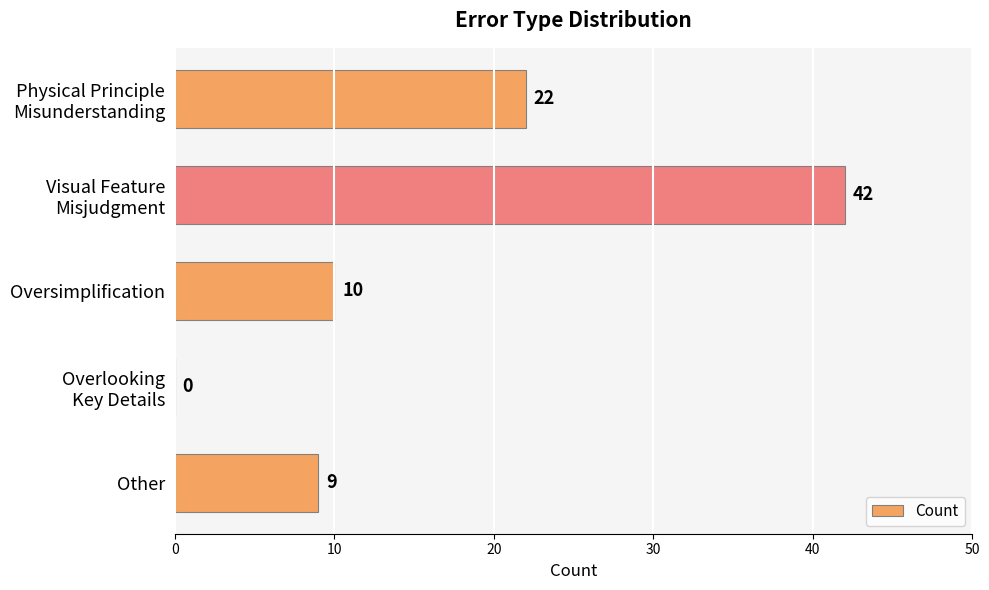

What is the sum of all values?

83